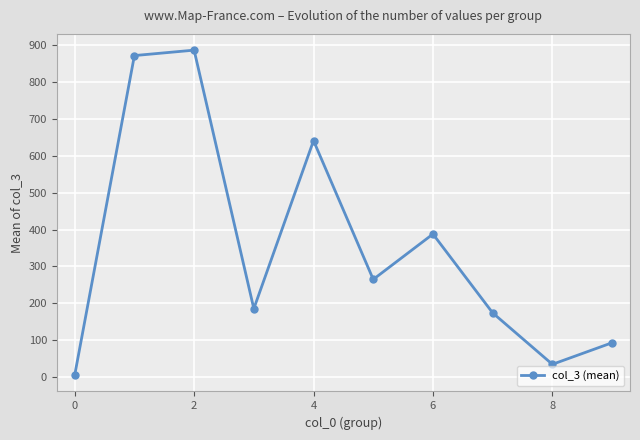

What is the greatest value displayed?

886.4